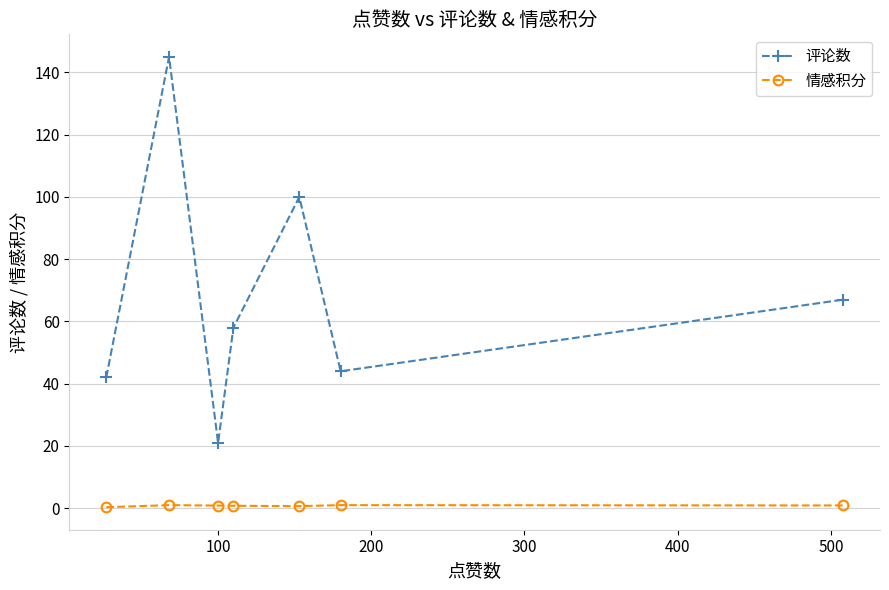

How many interior local valleys does the 评论数 series have?

2